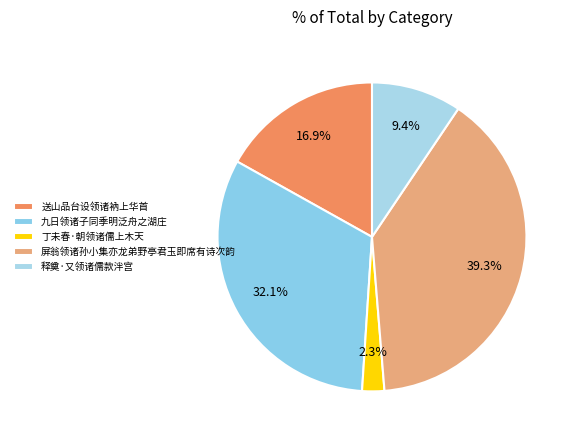

Is there a majority slice in this chart?

No